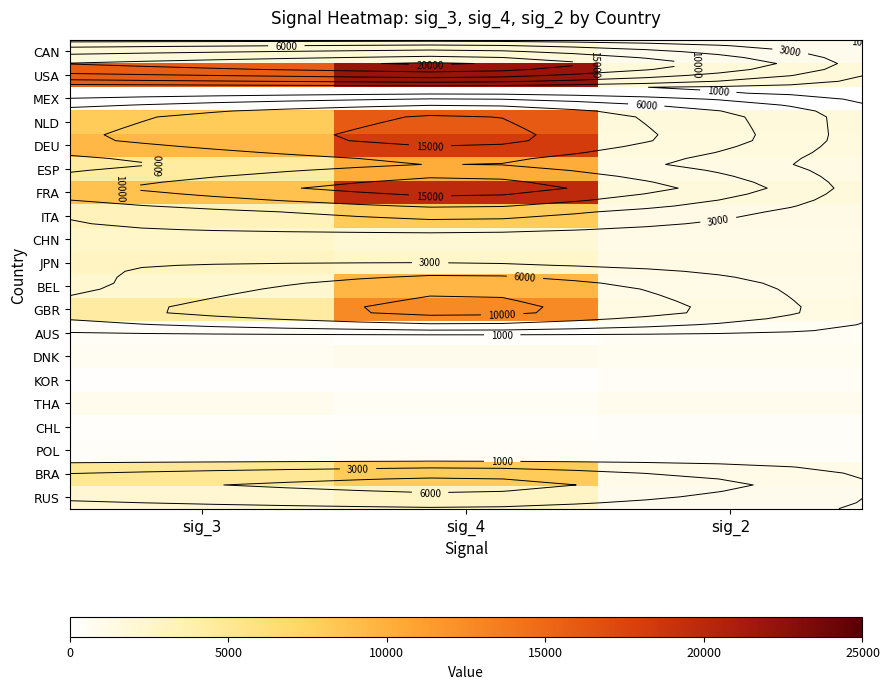

Between sig_4 and sig_2, which is larger?

sig_4